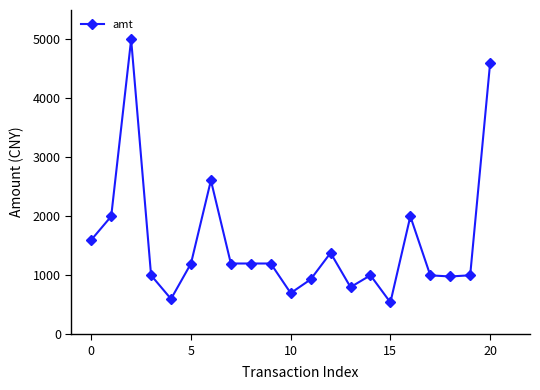

What is the difference between the maximum and minimum values?

4460.0